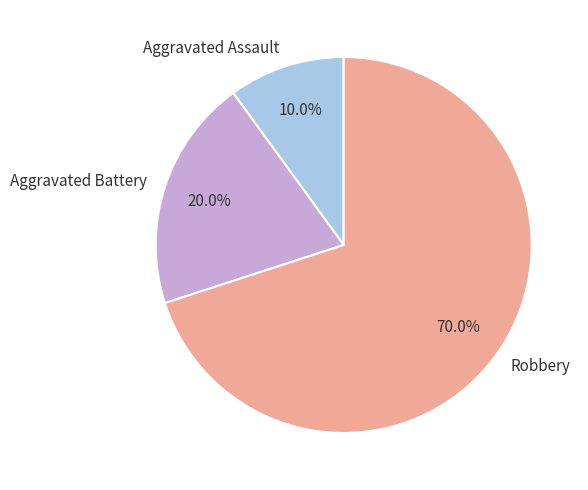

To the nearest percent, what is the difference between the Aggravated Assault and Robbery slice percentages?

60%